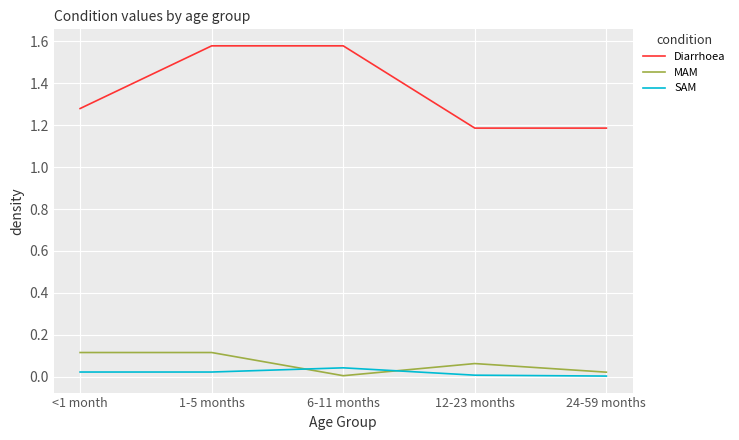

True or false: Diarrhoea has a value of 0.8 at 12-23 months.

False